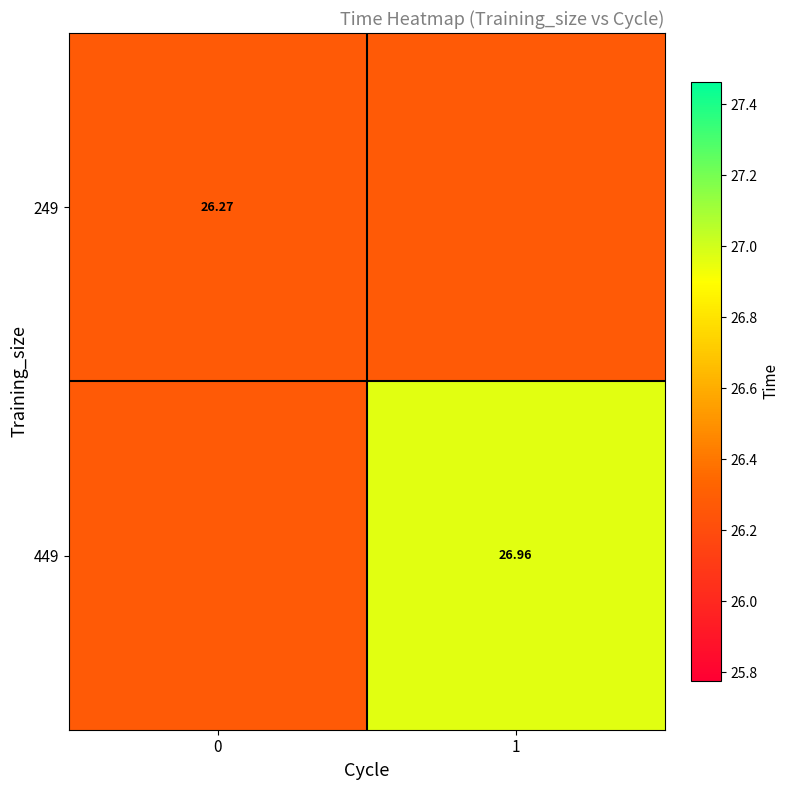

Rank the categories by row_0 value from highest to lowest.

0, 1